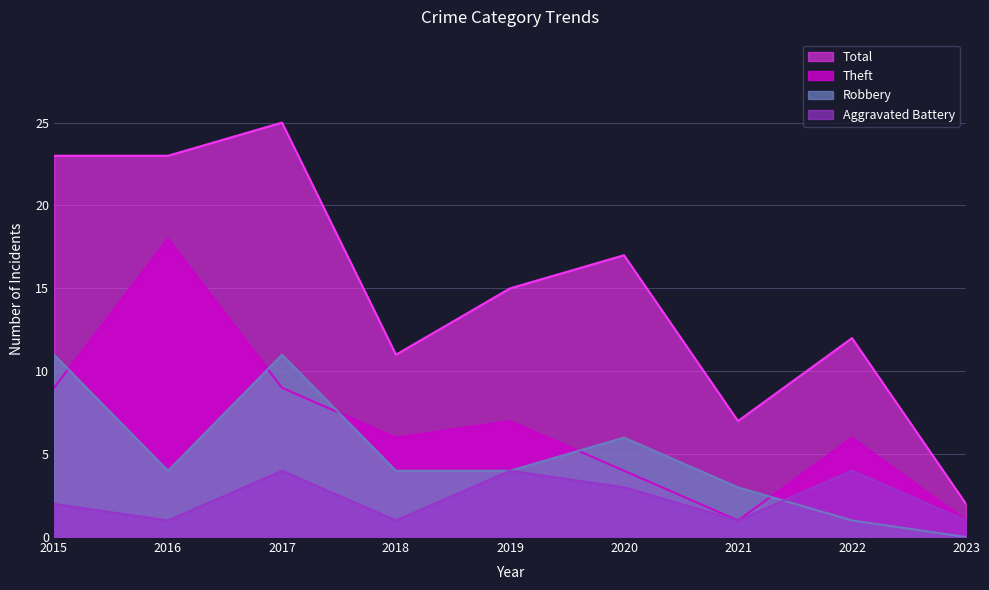

Does the chart display data point markers on the line(s)?

No